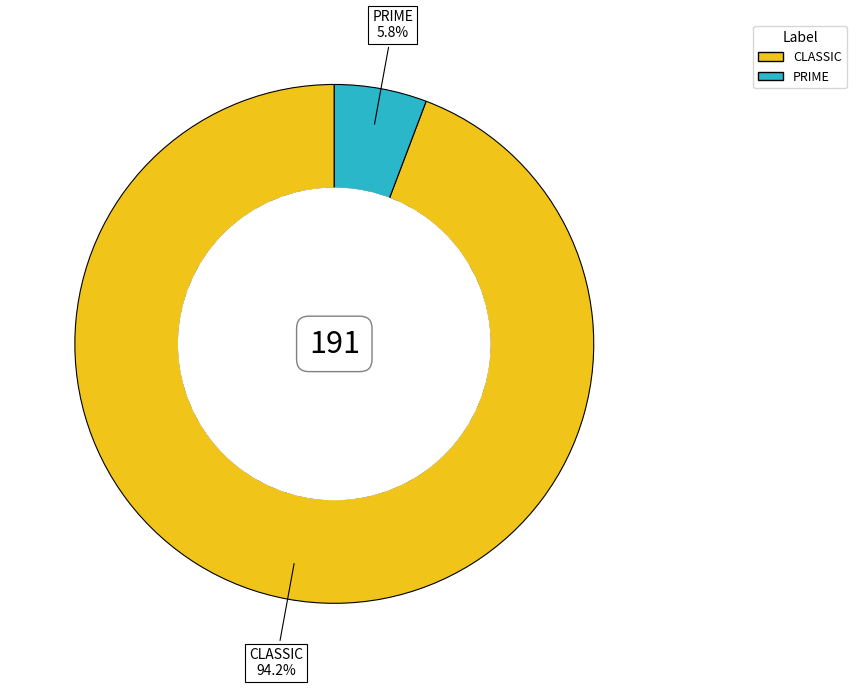

Rank the categories by value from highest to lowest.

CLASSIC, PRIME